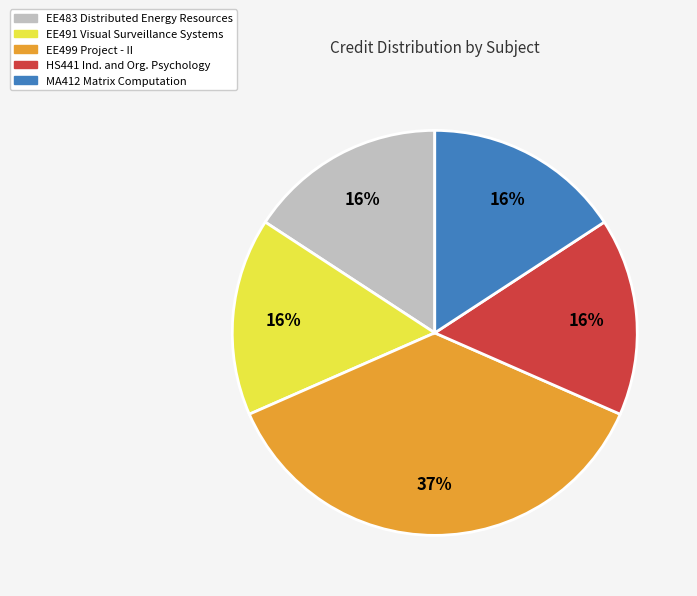

Count the number of slices in the pie.

5